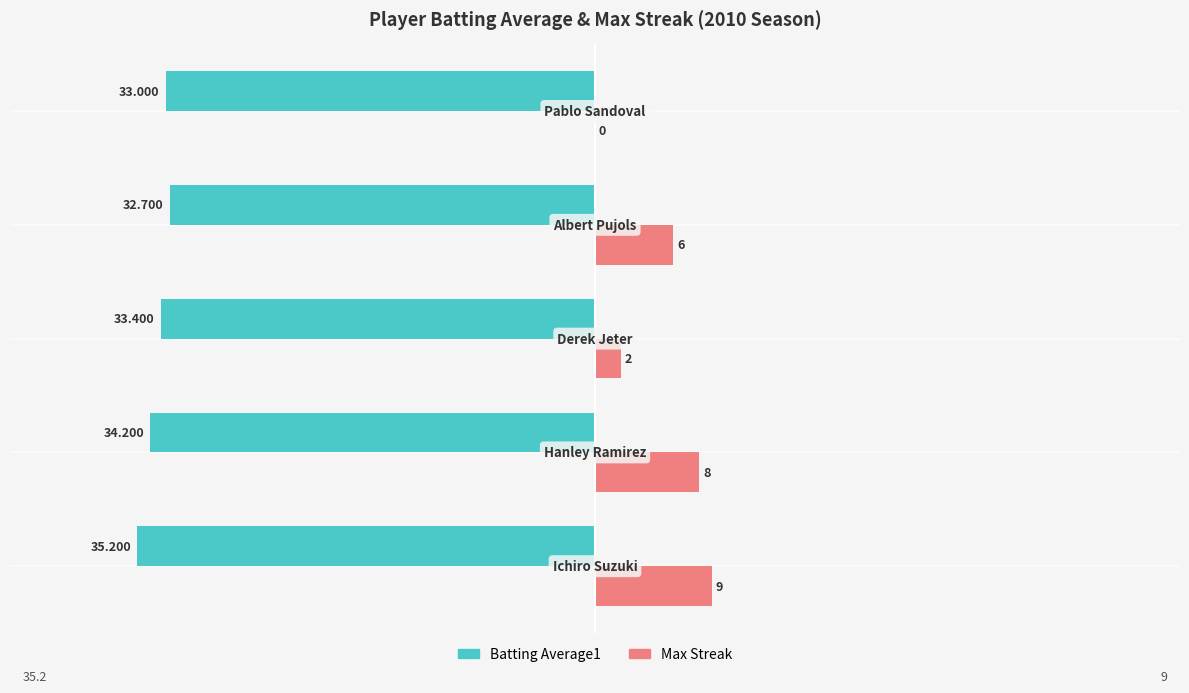

What is the sum of all Batting Average1 values?

-168.5